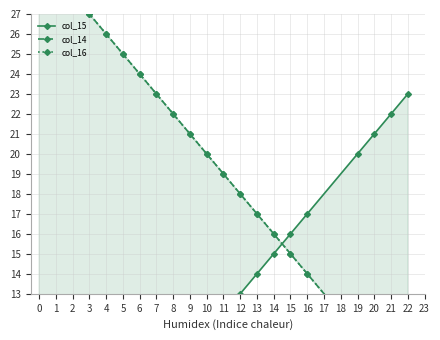

List the series in order of their peak value, highest first.

col_14, col_16, col_15